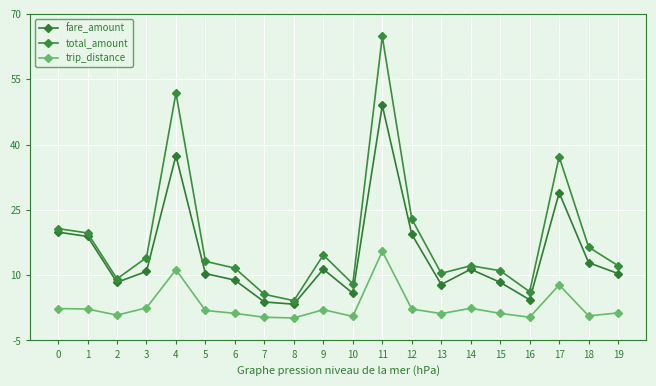

True or false: trip_distance has a value of 1.0 at 2.

True